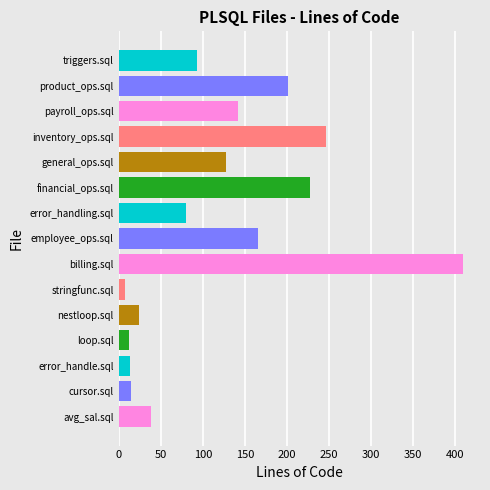

Approximately how many times larger is the value at inventory_ops.sql compared to avg_sal.sql?

6.3